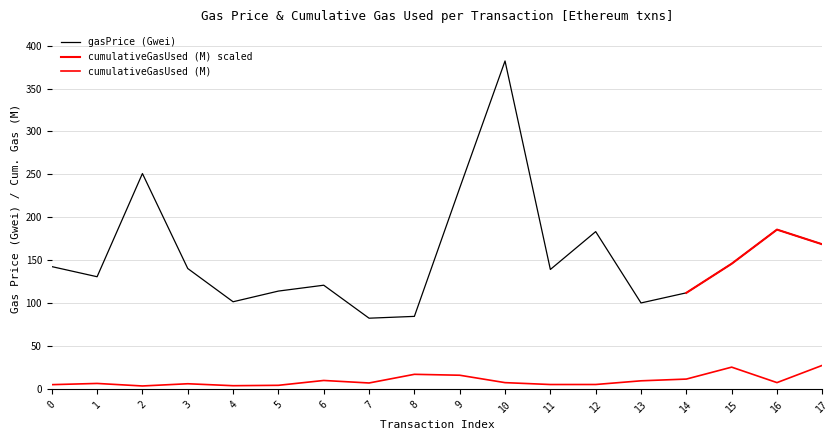

Is it true that cumulativeGasUsed equals 7.8 at 16?

True